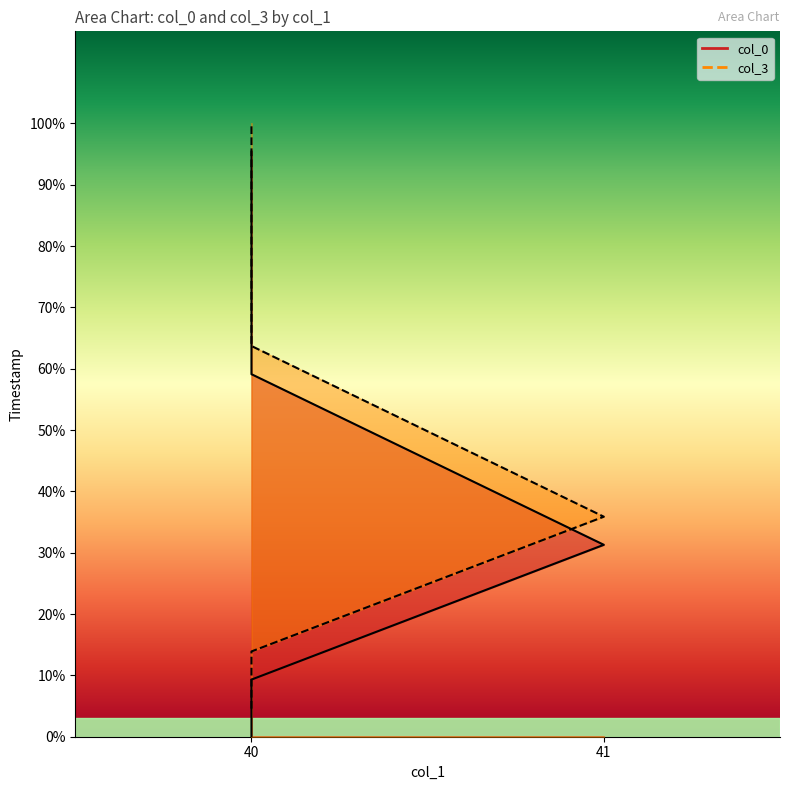

How many values in the col_0 series are below 34?

2